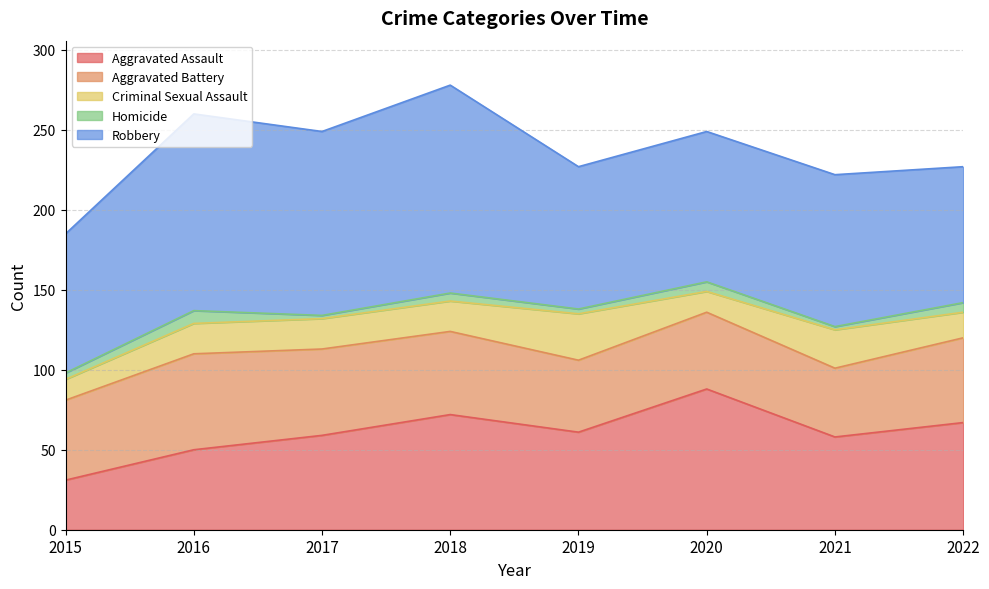

True or false: Aggravated Battery and Criminal Sexual Assault cross at least once.

False